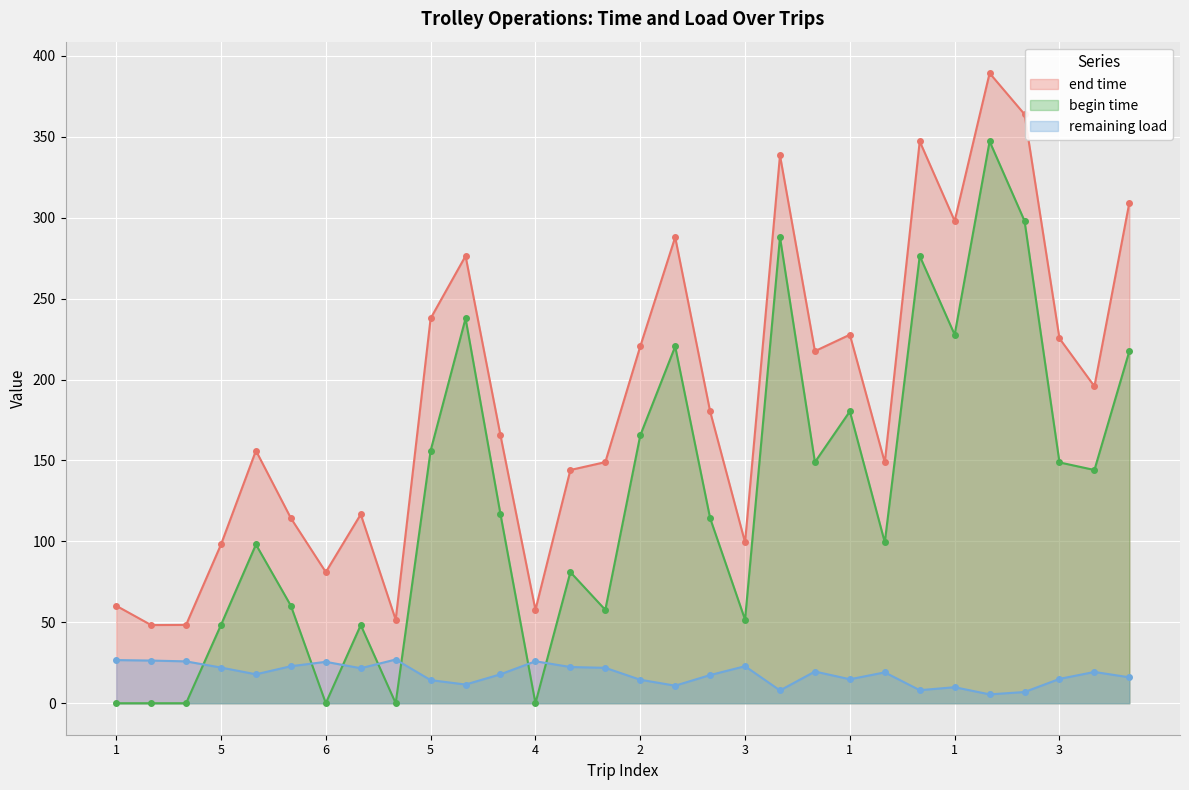

The value of end time at 5 is 98.1. True or false?

True